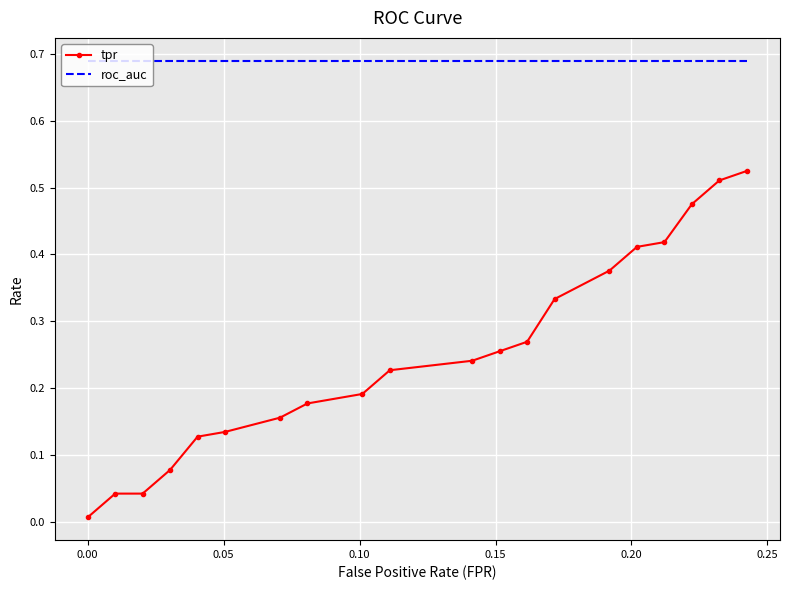

Rank the series by their average value, from lowest to highest.

tpr, roc_auc